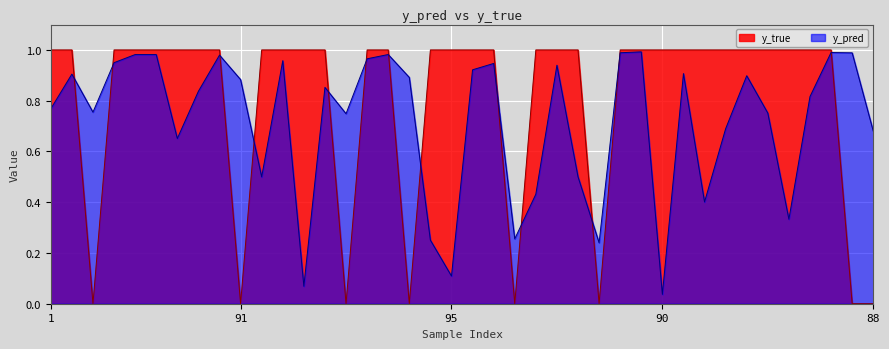

What is the value of the y_pred point at the 1st from the left?

0.8